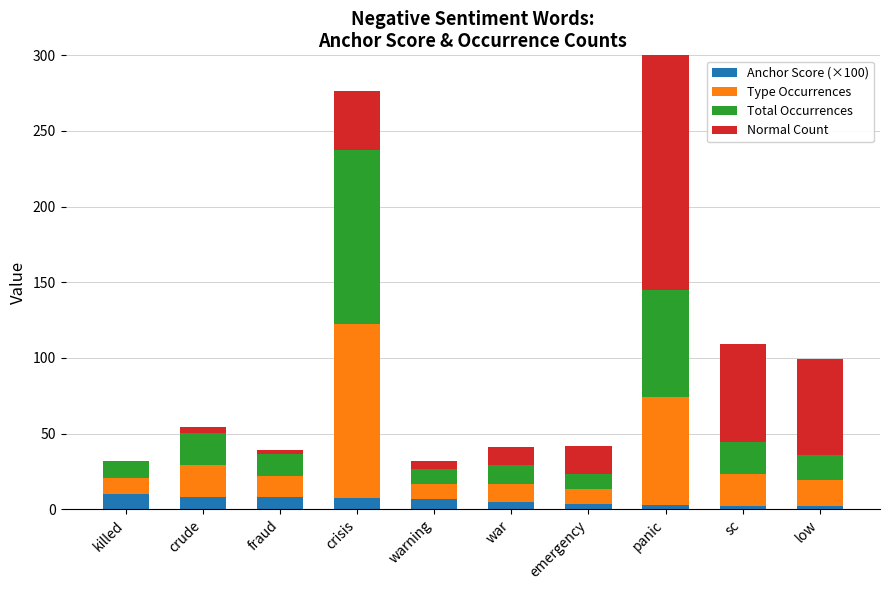

What is the average value of the Total Occurrences series?

30.2